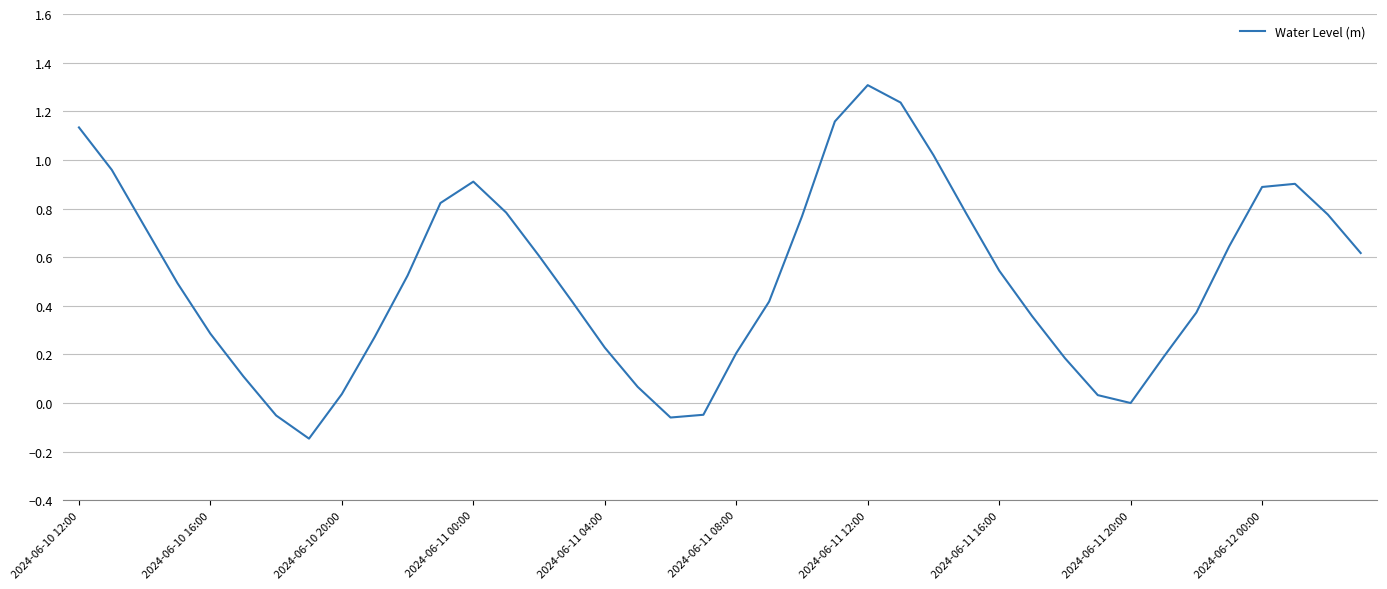

What is the difference between the maximum and minimum values?

1.5